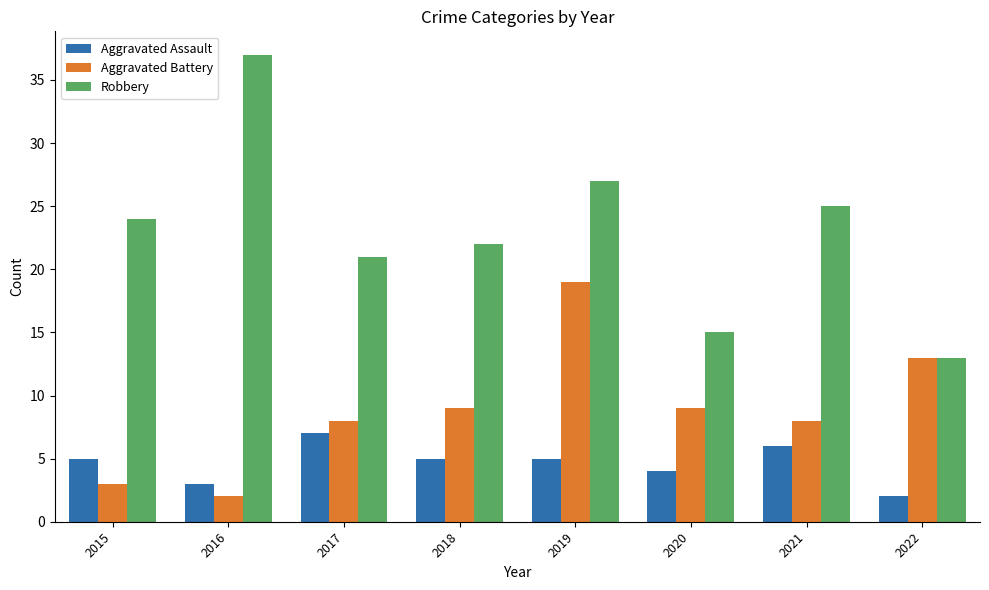

At which label is Aggravated Assault closest to 4?

2020